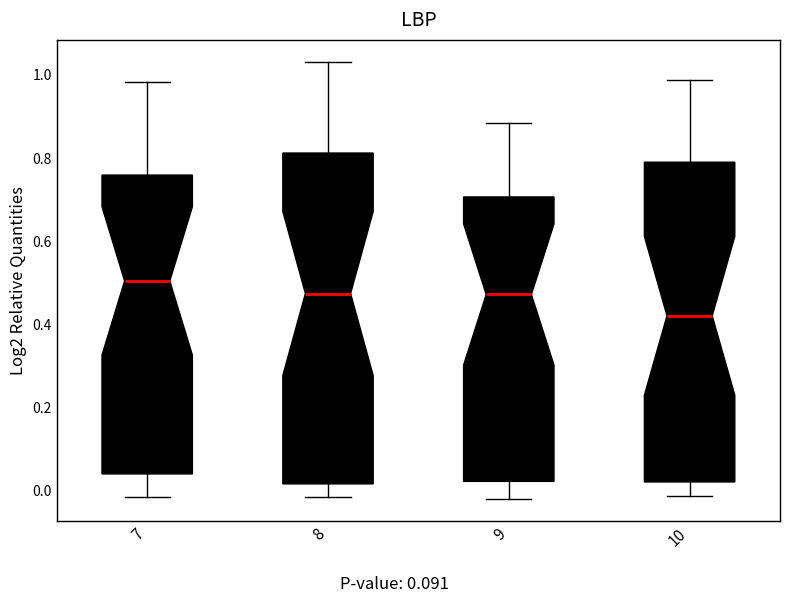

Which box is the tallest, from its lower edge to its upper edge?

8